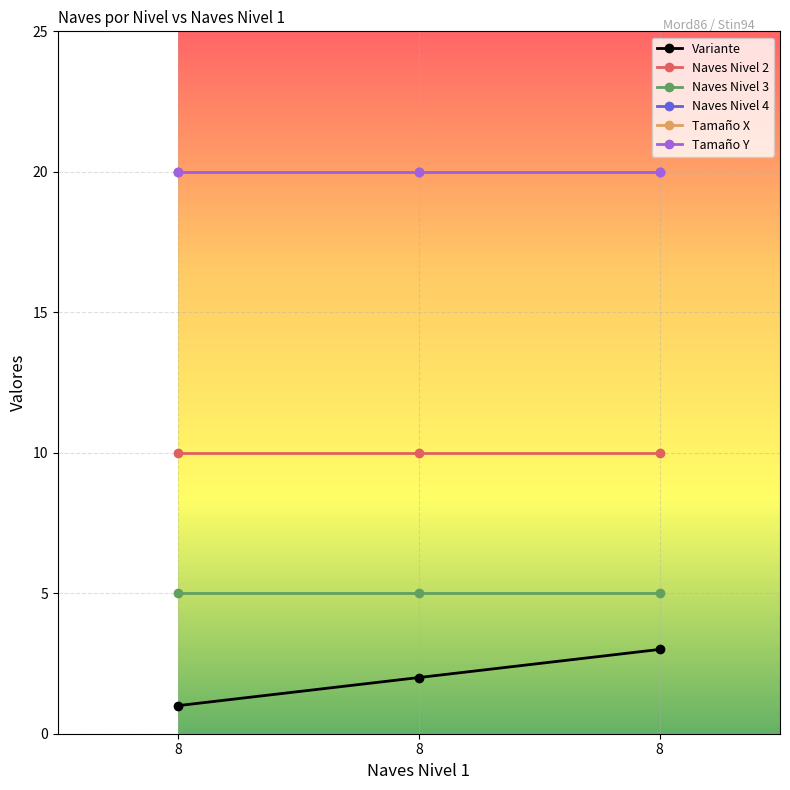

Reading left to right, extract all data points from this chart.

Variante: 1	2	3
Naves Nivel 2: 10	10	10
Naves Nivel 3: 5	5	5
Naves Nivel 4: 20	20	20
Tamaño X: 20	20	20
Tamaño Y: 20	20	20